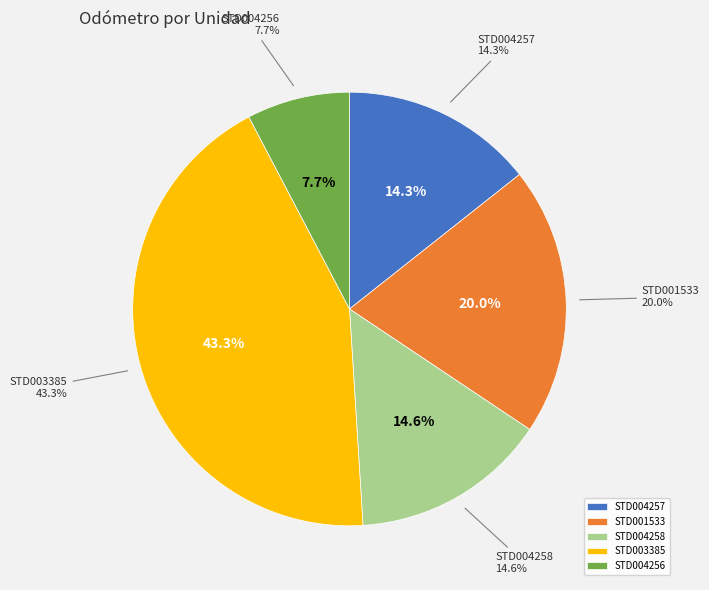

Rank the categories by value from highest to lowest.

STD003385, STD001533, STD004258, STD004257, STD004256